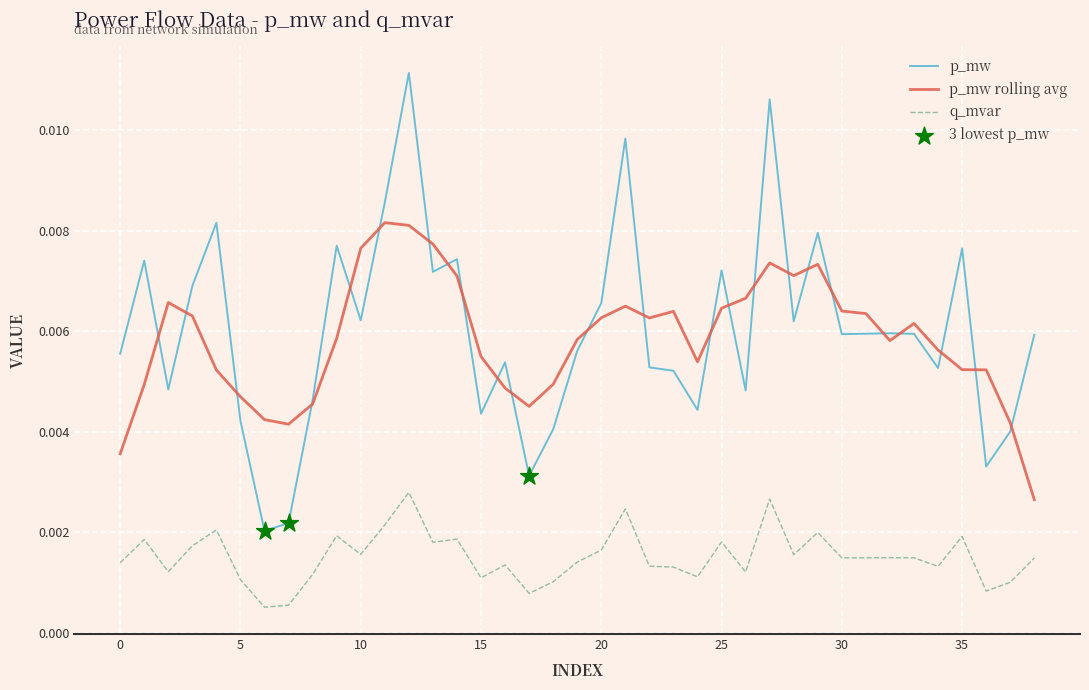

At how many categories does at least one series exceed 0?

39